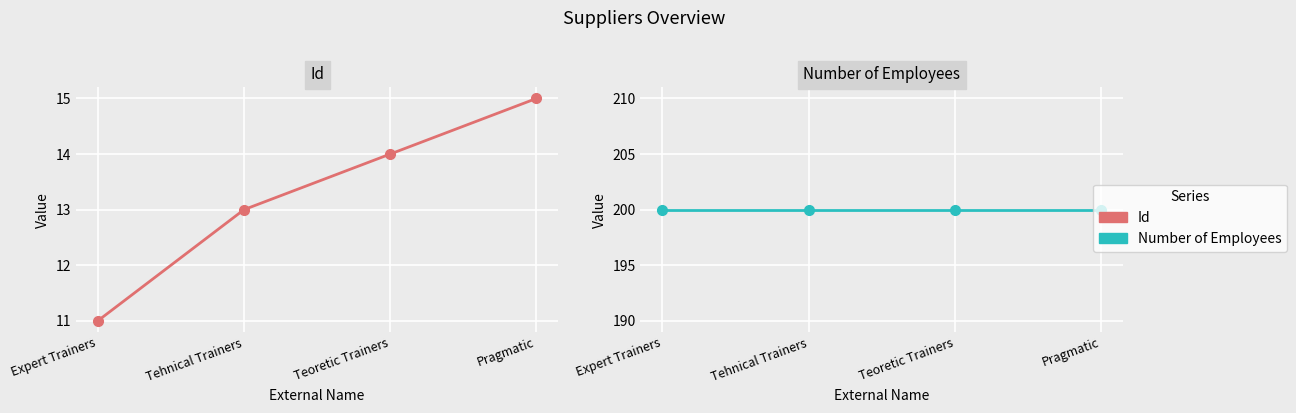

What is the total value across all series at Pragmatic?

215